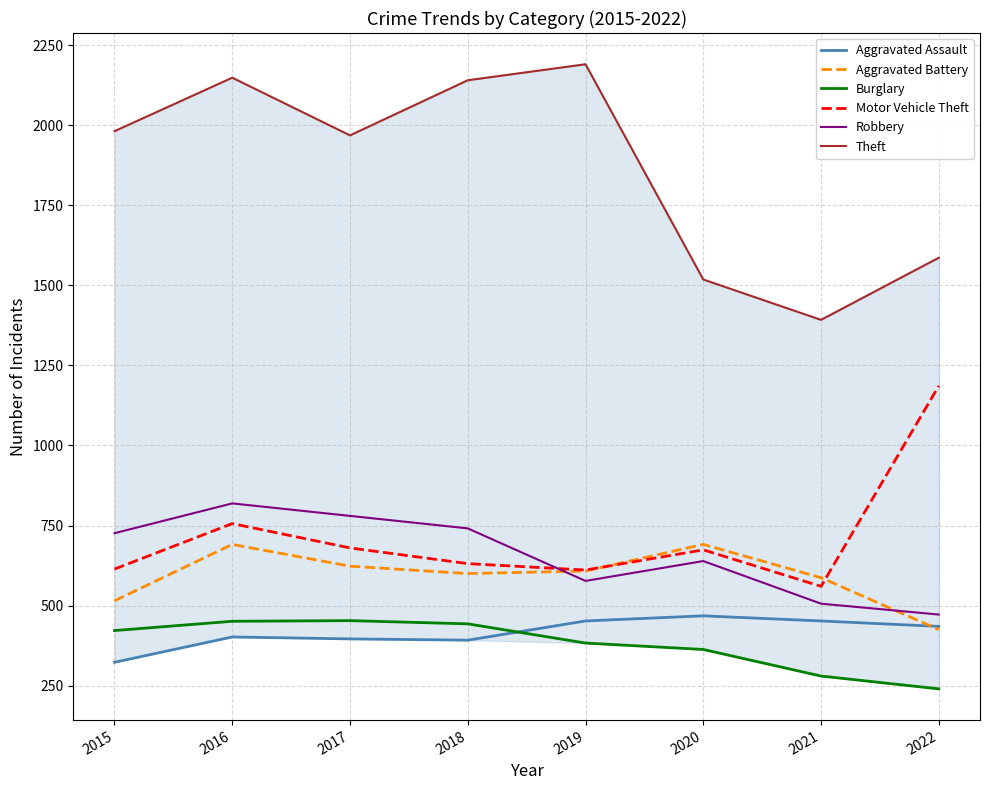

Reading left to right, transcribe all the data shown in this chart.

Aggravated Assault: 2015=323	2016=402	2017=396	2018=392	2019=452	2020=468	2021=452	2022=435
Aggravated Battery: 2015=515	2016=691	2017=623	2018=600	2019=608	2020=691	2021=587	2022=425
Burglary: 2015=422	2016=451	2017=453	2018=443	2019=383	2020=363	2021=280	2022=240
Motor Vehicle Theft: 2015=614	2016=756	2017=680	2018=631	2019=611	2020=674	2021=560	2022=1186
Robbery: 2015=726	2016=819	2017=780	2018=741	2019=577	2020=639	2021=506	2022=472
Theft: 2015=1981	2016=2148	2017=1968	2018=2140	2019=2190	2020=1518	2021=1392	2022=1586